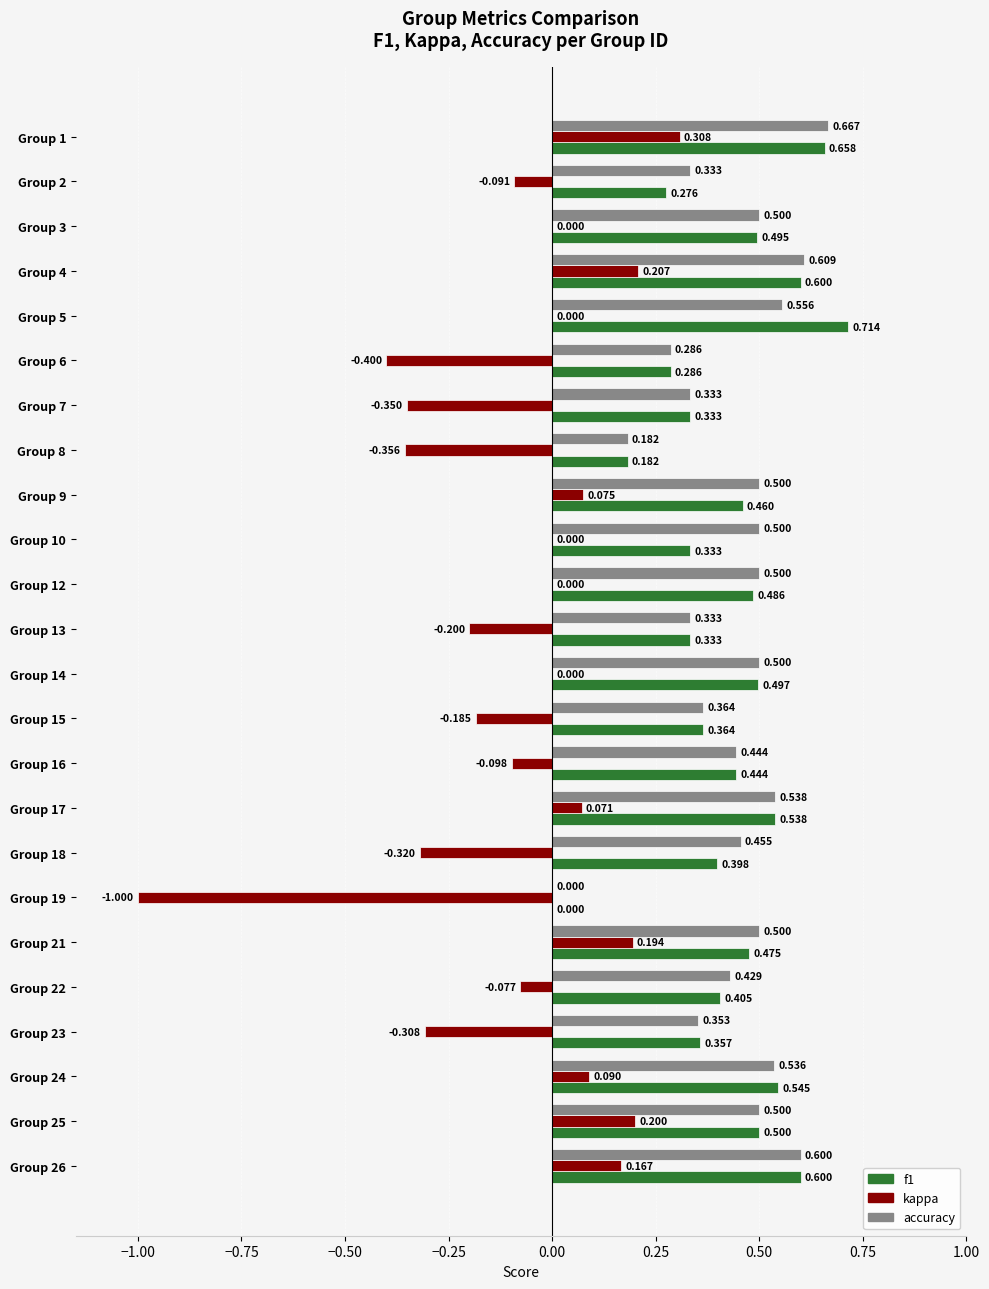

What is the sum of all kappa values?

-2.1